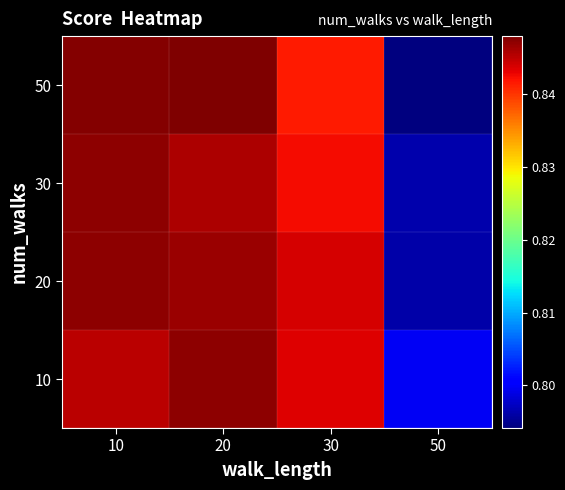

Which category has the lowest value across all series?

50